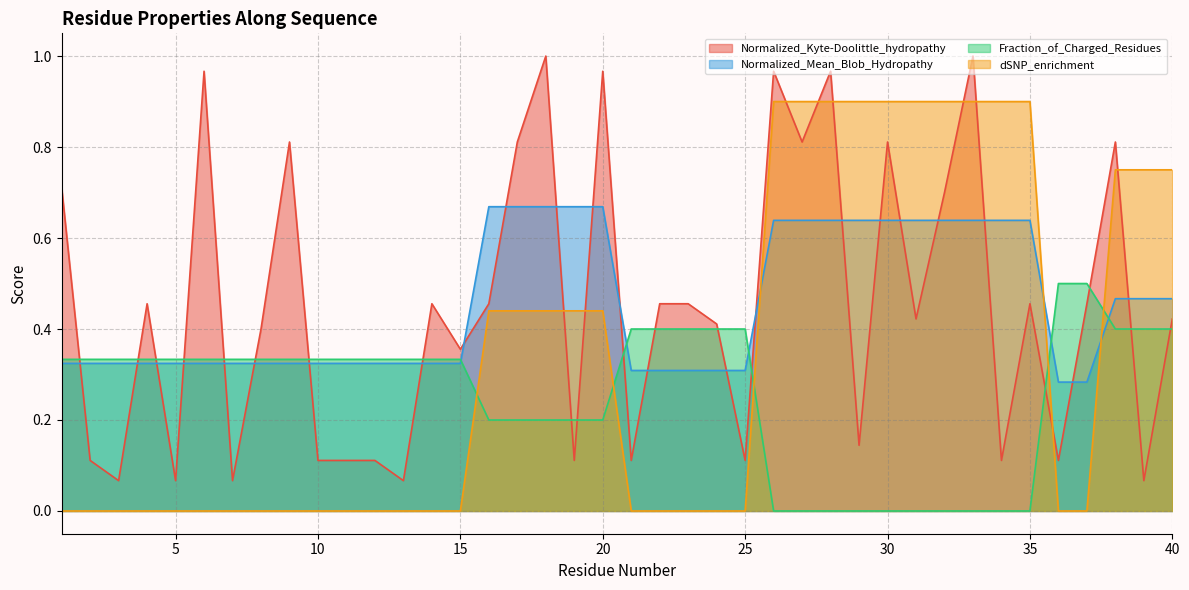

What is the value of the Normalized_Mean_Blob_Hydropathy point at the 30th from the left?

0.6